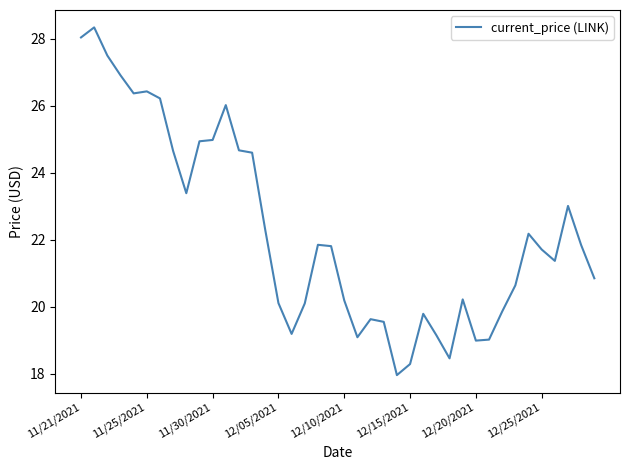

How many distinct data groups are displayed?

1